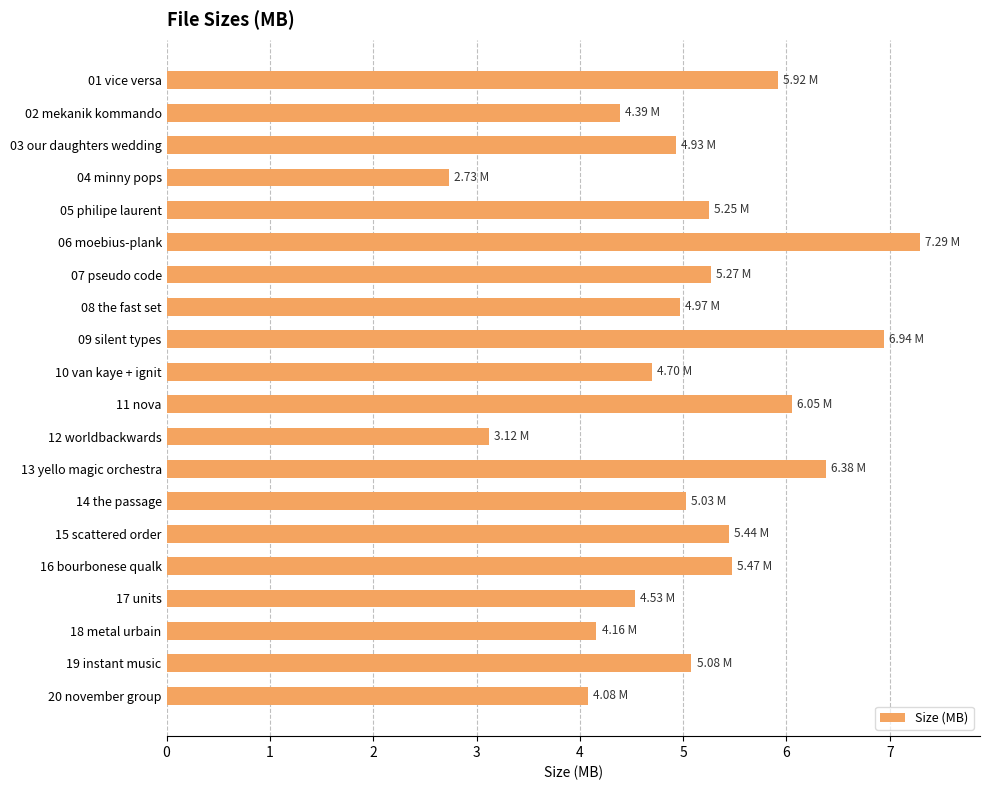

Count the number of categories in the chart.

20